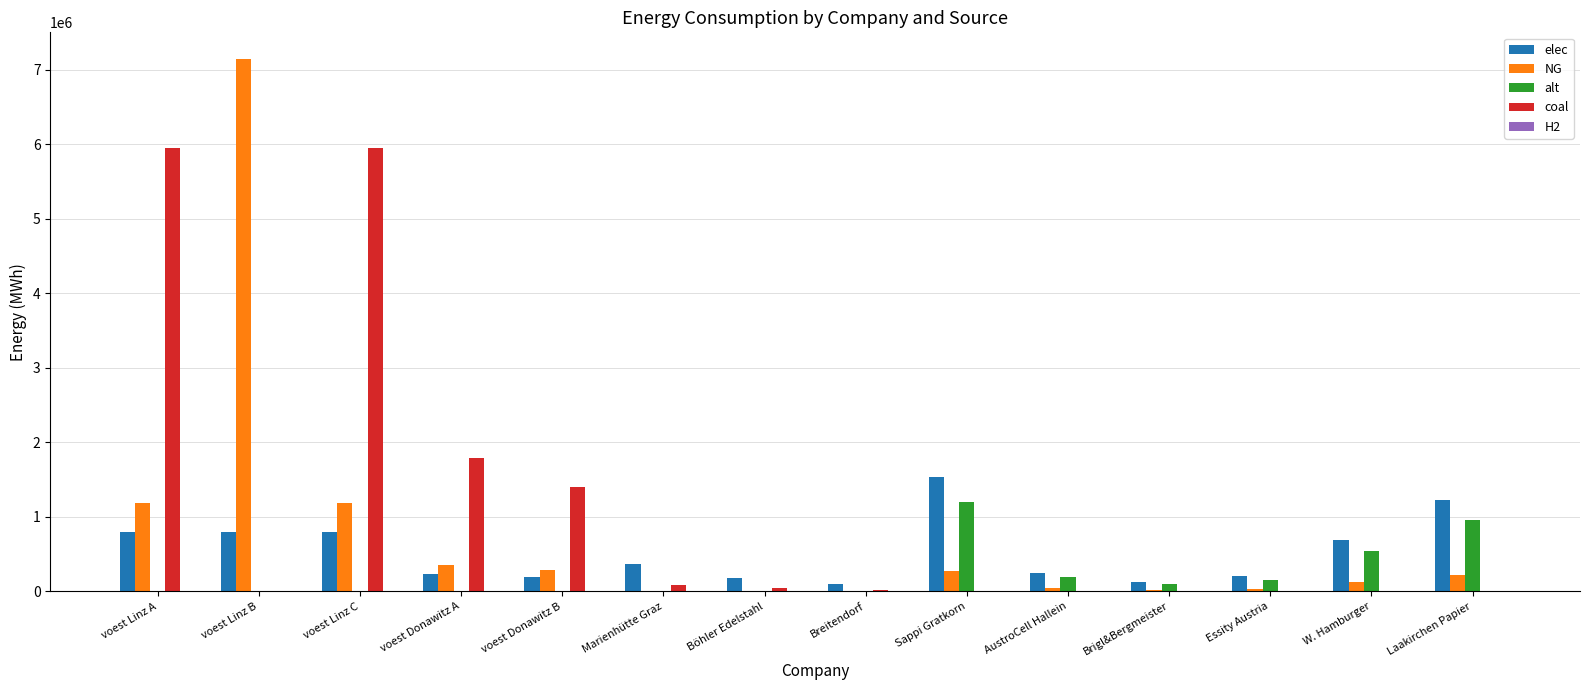

What is the sum of all alt values?

3150986.7